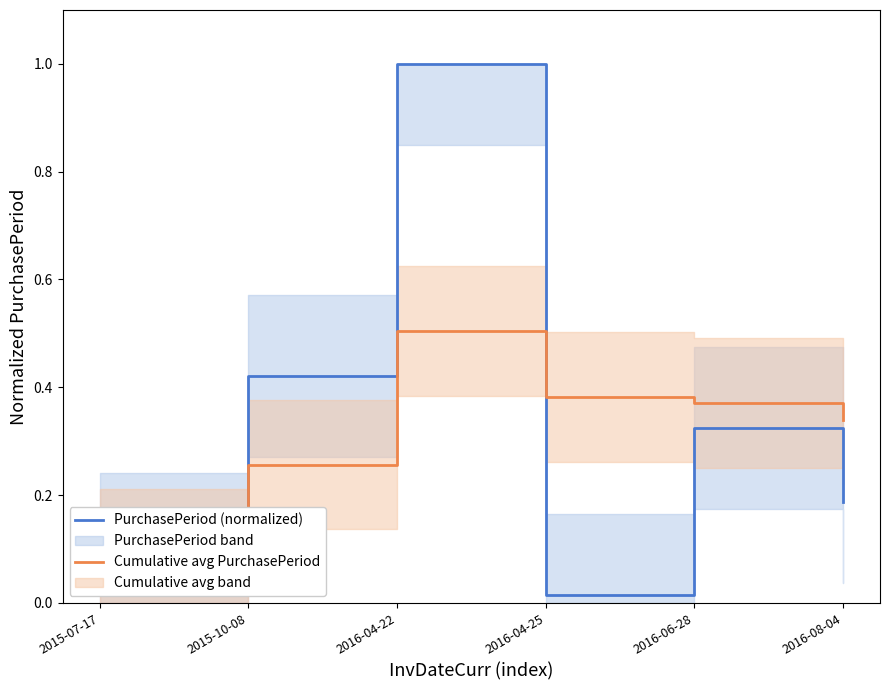

How many lines are shown in the chart?

2